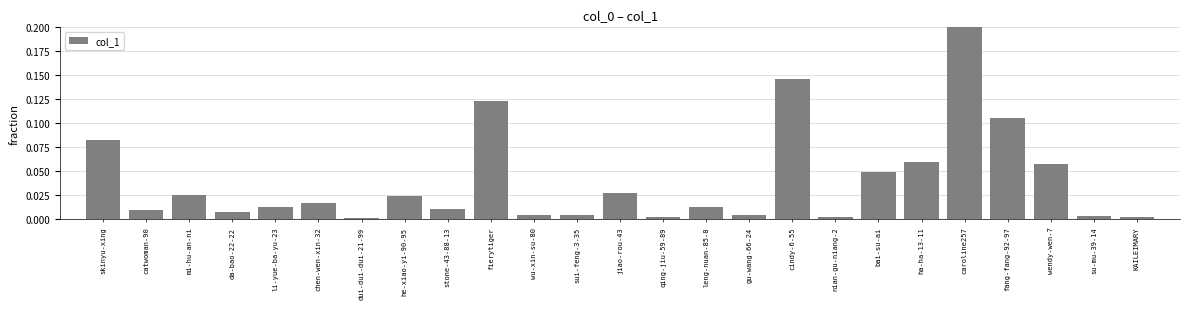

How many categories are shown in the chart?

25